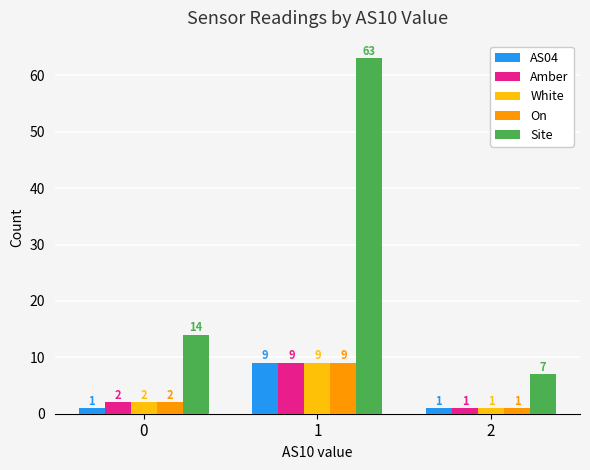

What is the sum of the Amber values at 0 and 1?

11